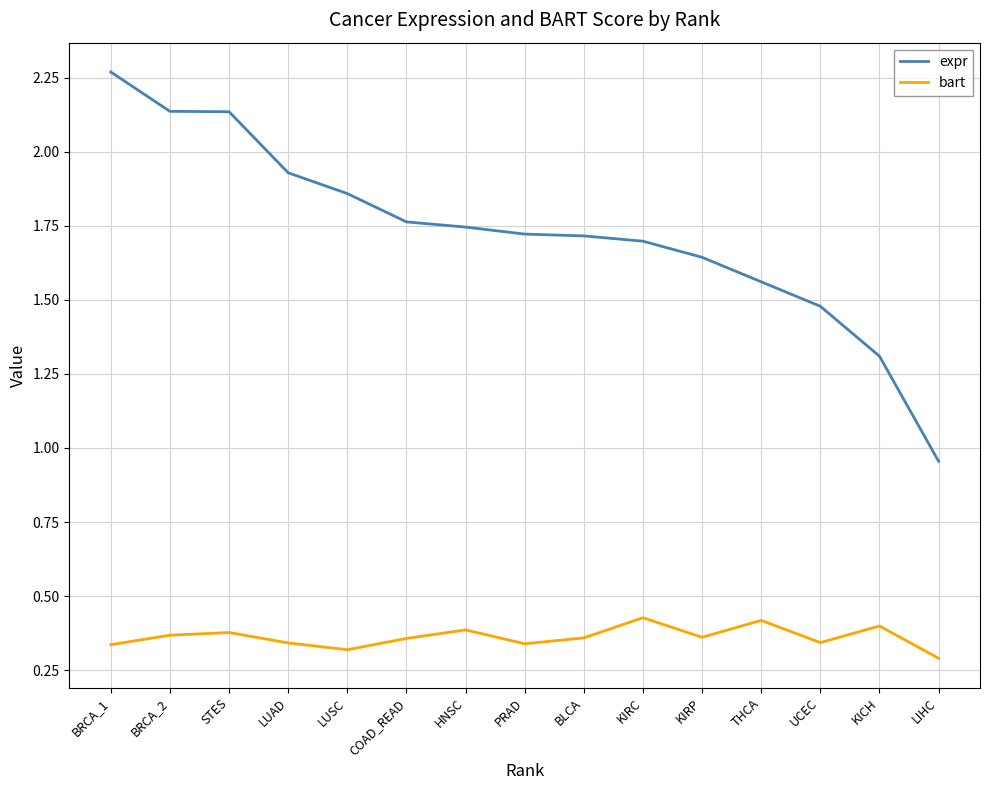

True or false: bart has a value of 0.2 at KICH.

False